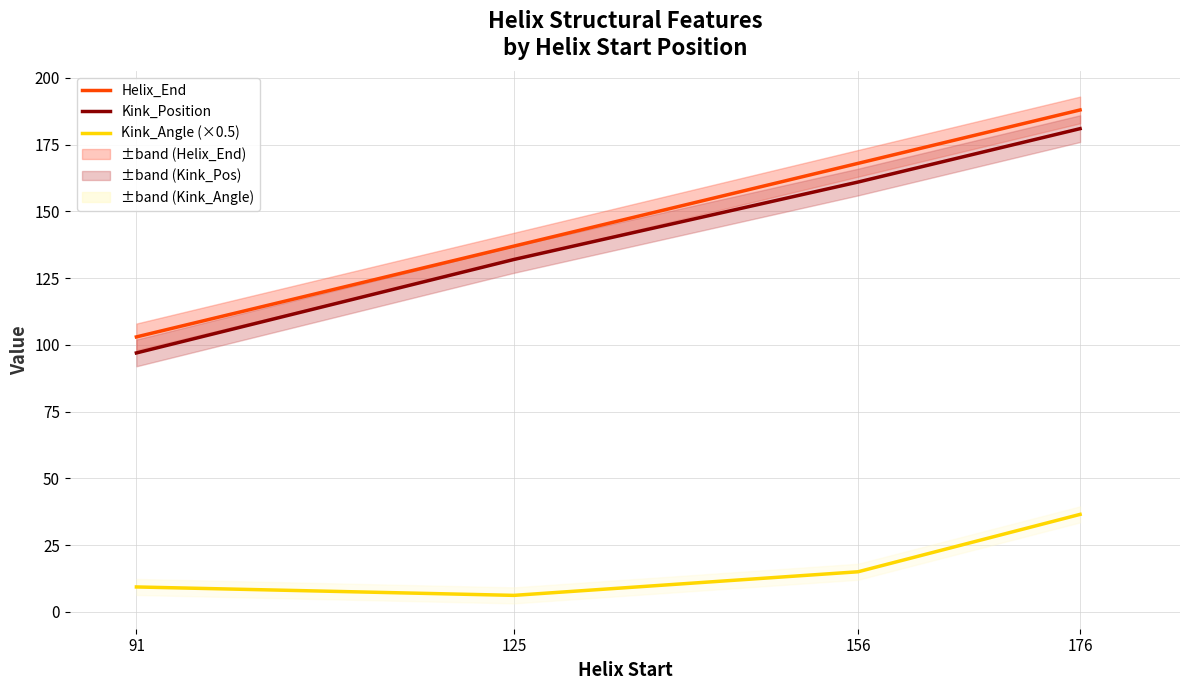

What is the value of the Kink_Position point at the 1st from the left?

97.0